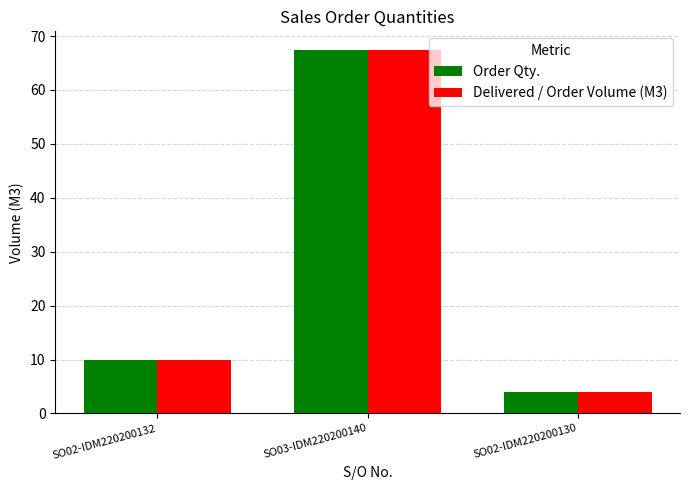

Reading left to right, list all the values displayed in this chart.

Order Qty.: SO02-IDM220200132=10.0	SO03-IDM220200140=67.5	SO02-IDM220200130=4.0
Delivered / Order Volume (M3): SO02-IDM220200132=10.0	SO03-IDM220200140=67.5	SO02-IDM220200130=4.0